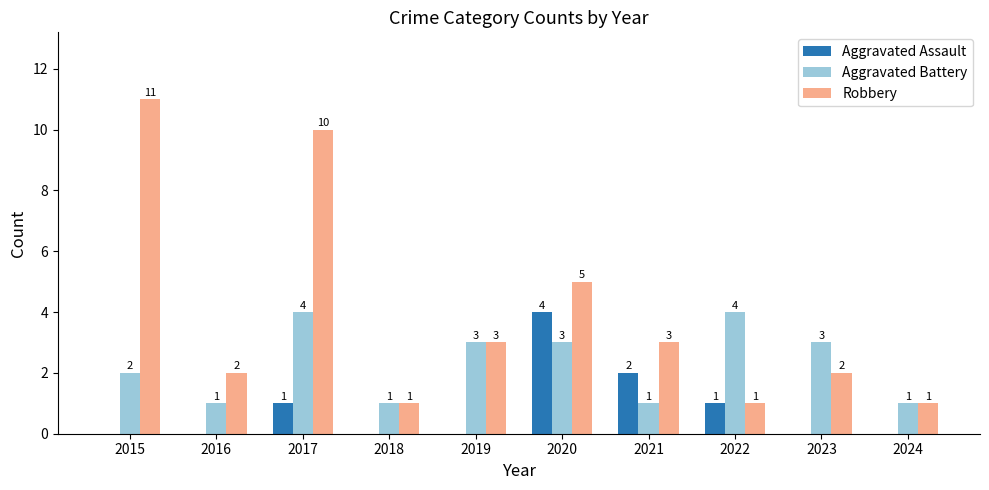

At which label does Aggravated Assault reach its peak?

2020